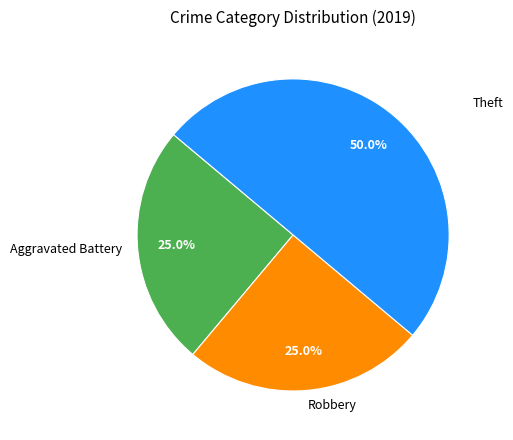

Which slice is the largest?

Theft